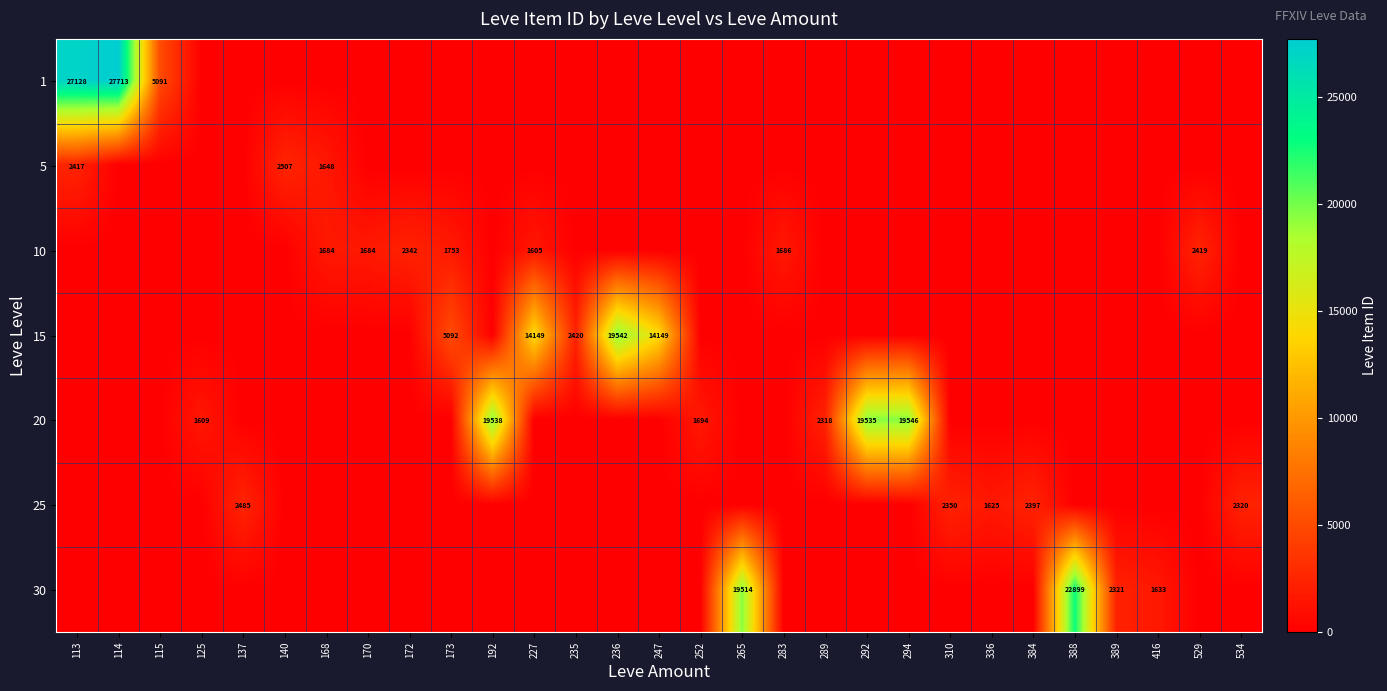

What is the total value across all series at 227?

15754